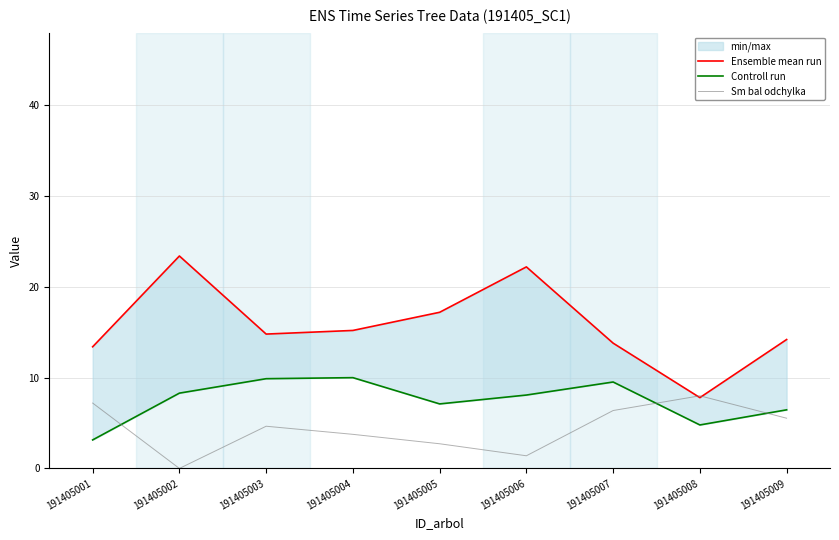

List the labels in order of Ensemble mean run value, smallest first.

191405008, 191405001, 191405007, 191405009, 191405003, 191405004, 191405005, 191405006, 191405002